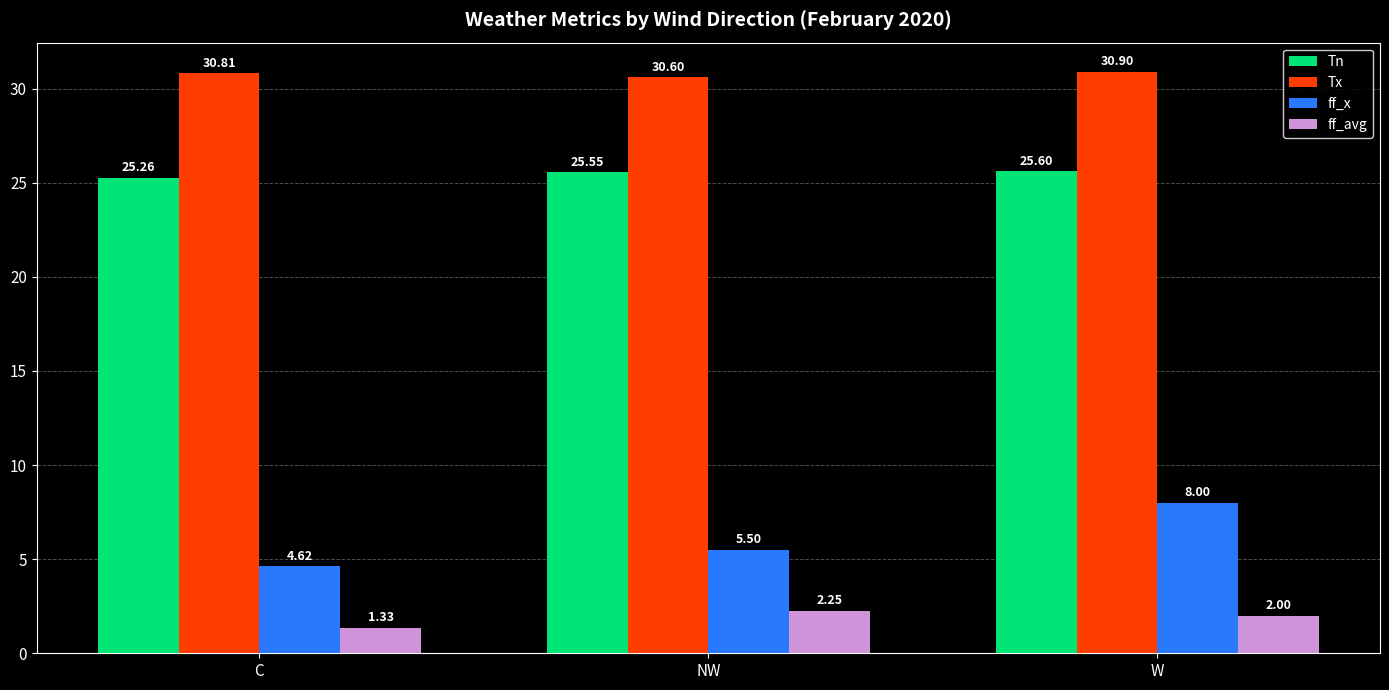

Which series has the largest range (max minus min)?

ff_x